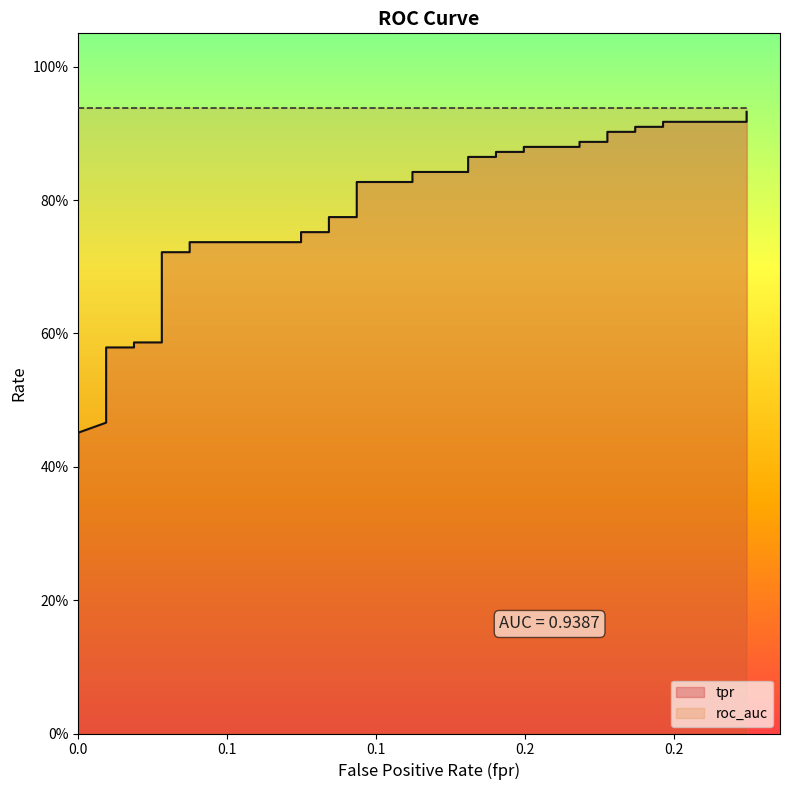

What is the maximum value shown in the chart?

0.9